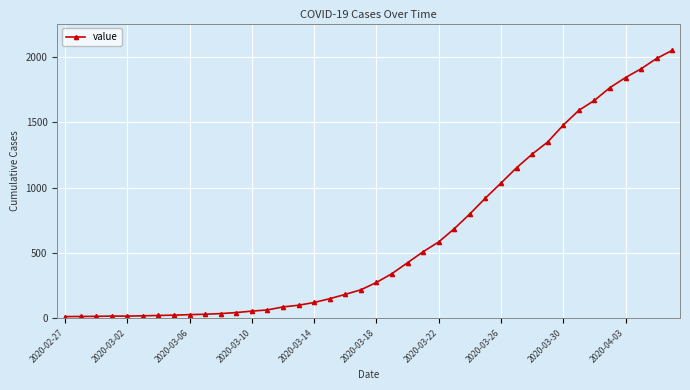

What is the sum of all values?

24864